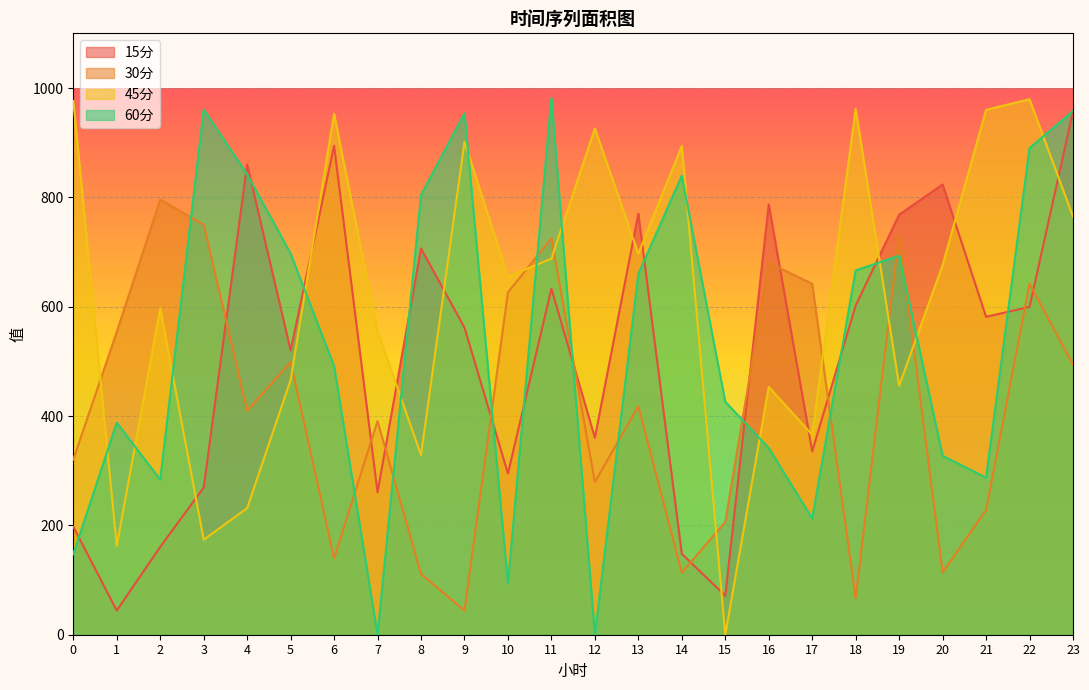

Reading right to left, what are all the values shown in this chart?

15分: 957.3	599.7	581.4	823.6	768.2	602.2	335.3	787.1	71.3	147.9	770.1	360.3	633.0	294.8	561.8	706.6	260.4	894.3	520.2	860.2	269.1	160.6	44.2	197.7
30分: 494.0	642.1	227.9	114.0	732.9	66.5	641.9	680.4	206.3	113.4	418.0	279.3	725.2	626.1	44.0	111.2	390.8	139.7	498.7	409.6	750.1	795.7	554.0	320.4
45分: 764.7	979.4	960.0	676.1	455.3	961.8	365.7	453.3	0.0	894.1	696.8	926.1	687.9	654.9	901.6	328.6	555.2	953.0	465.8	231.6	173.8	596.9	162.3	976.4
60分: 957.9	890.1	287.2	327.4	693.2	666.5	212.8	341.5	426.2	839.7	660.0	0.0	982.0	93.8	953.5	804.4	0.0	491.4	697.2	842.1	960.6	283.6	387.9	147.2